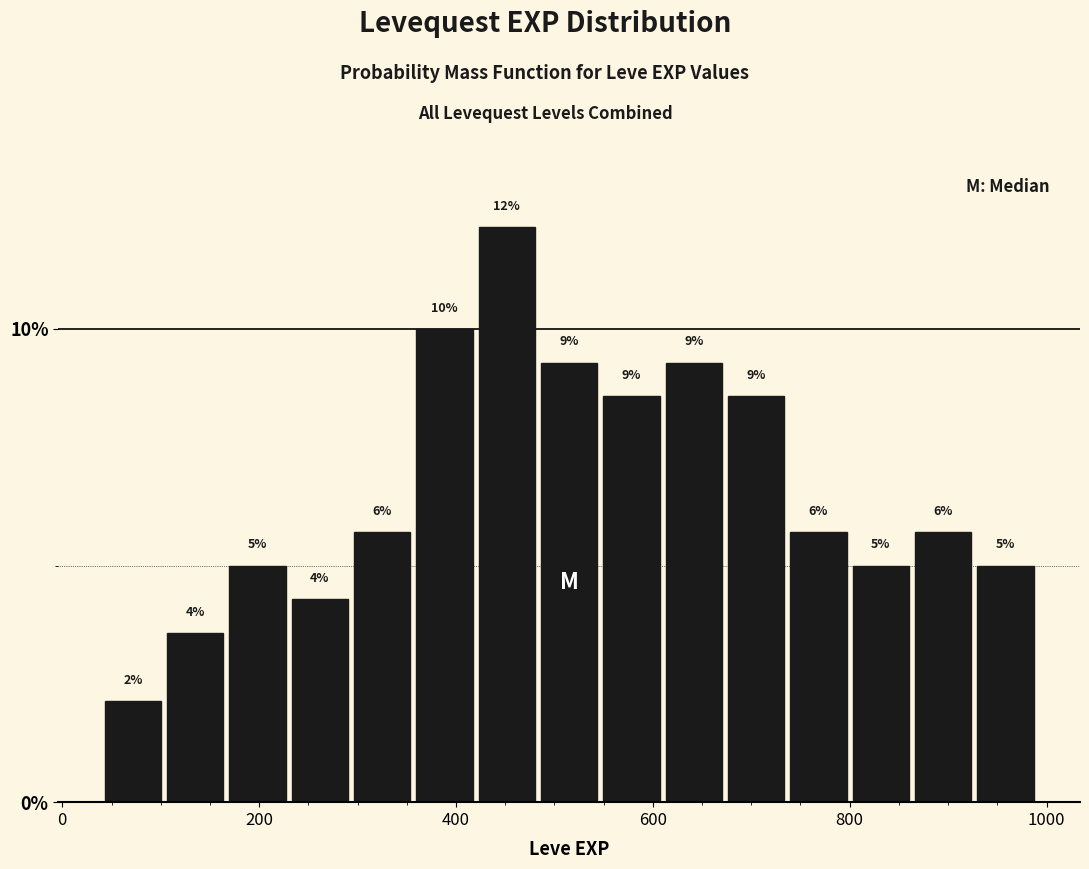

Around what value on the x-axis is the tallest bar? Give the approximate position of its centre, as read against the axis.

460